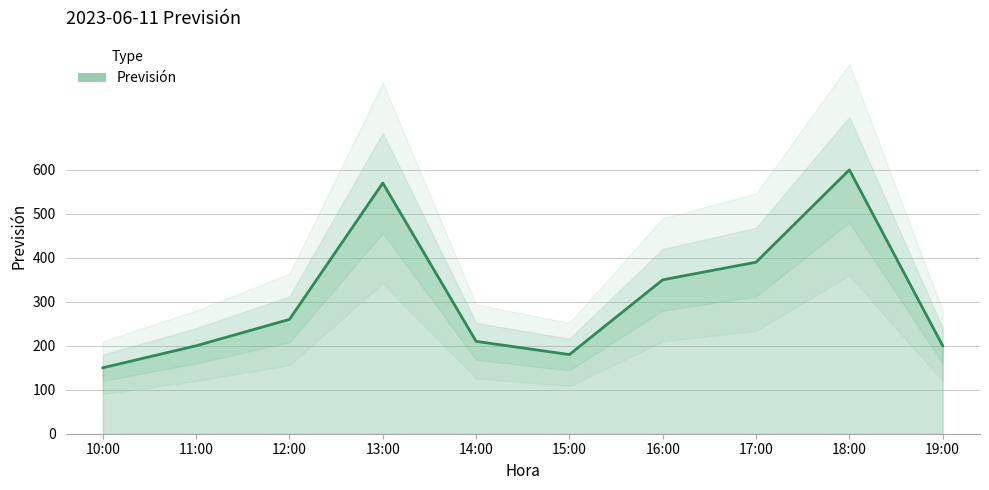

At which category does the chart reach its peak across all series?

18:00